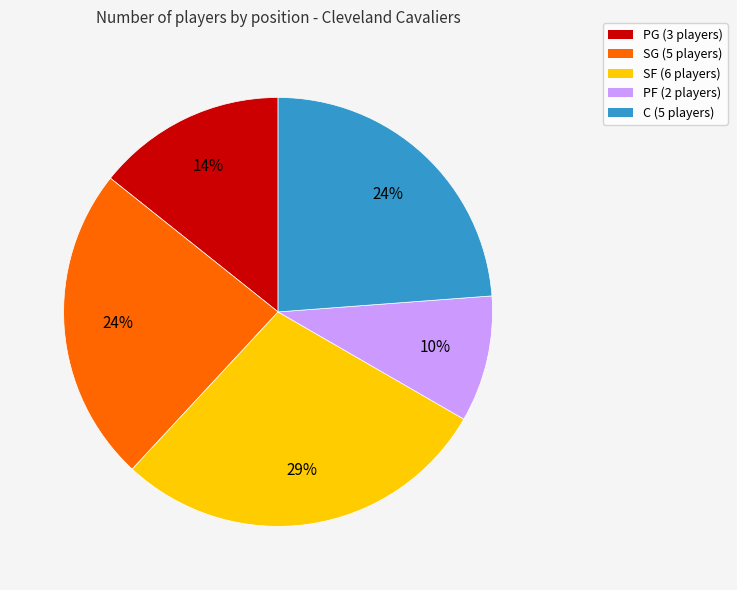

True or false: PG accounts for 14% of the total.

True